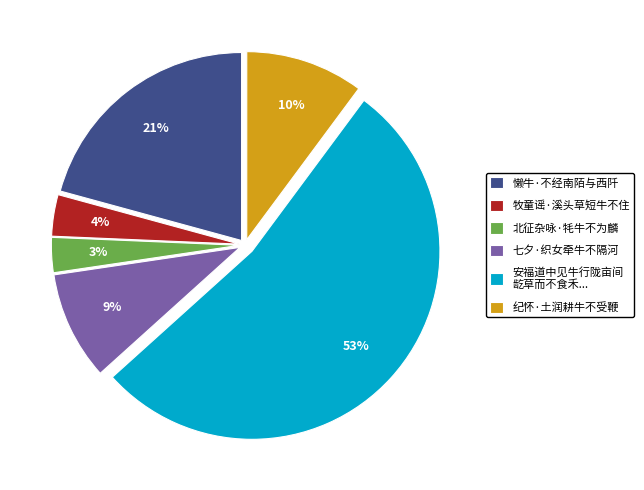

Which slice represents more than half of the pie?

安福道中见牛行陇亩间 龁草而不食禾...